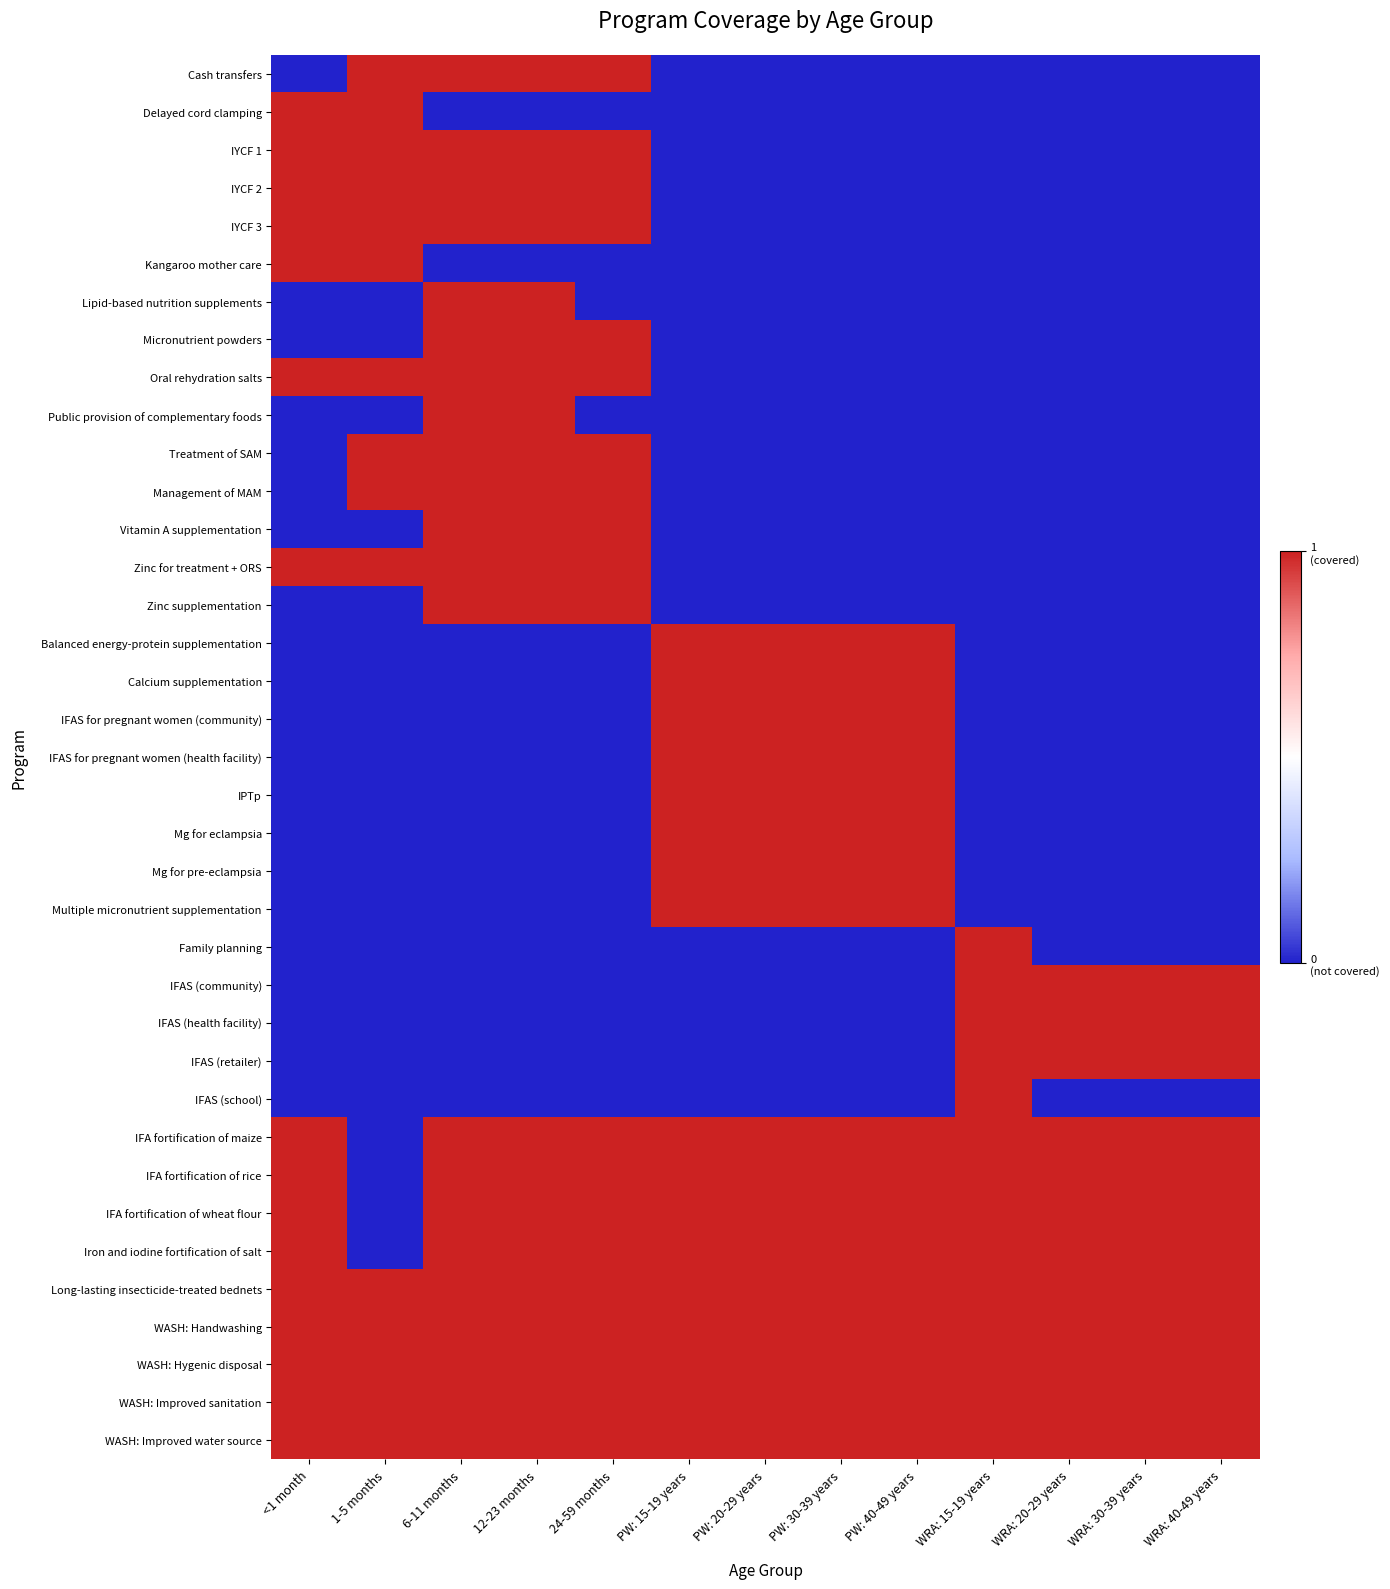

What is the spread (max minus min) of values at WRA: 20-29 years?

1